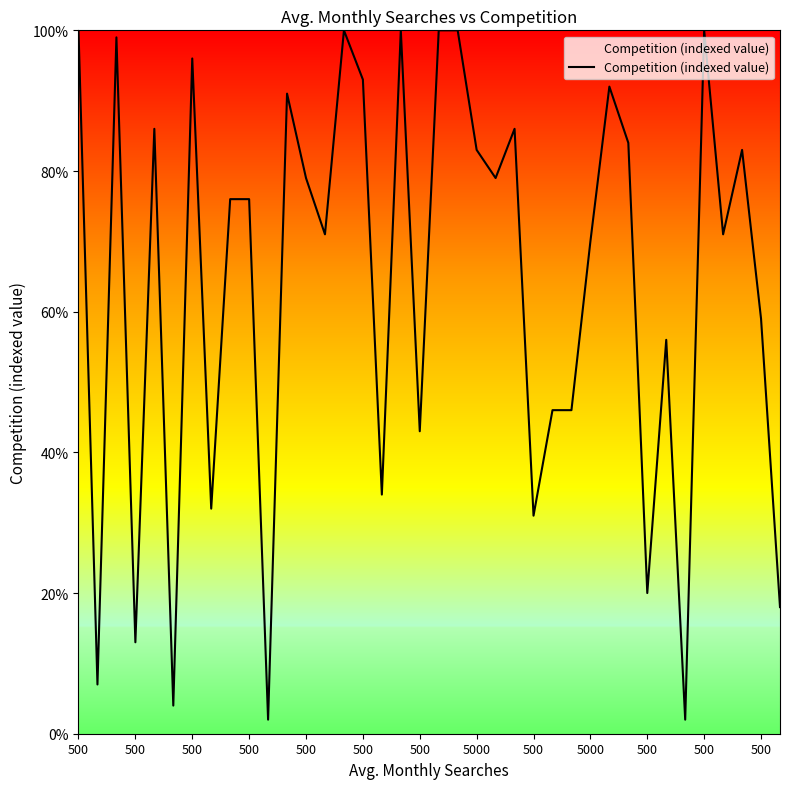

How many series are shown in this chart?

1